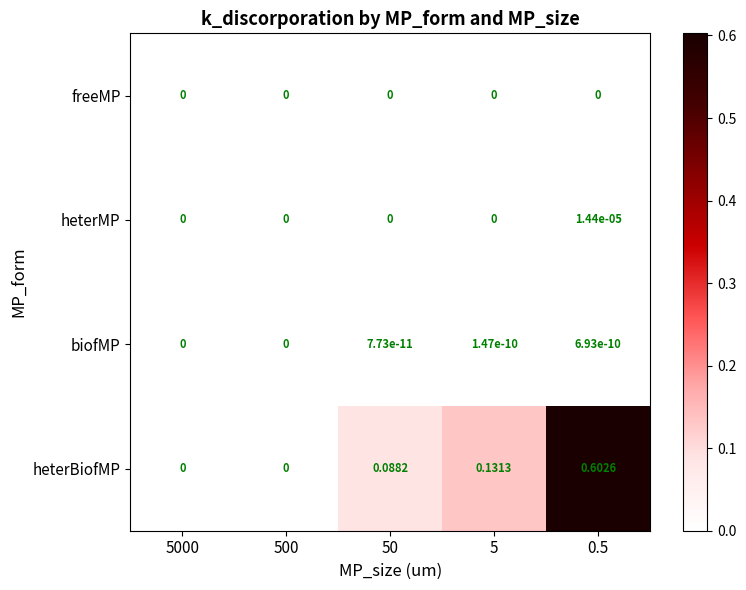

Which series has the largest range (max minus min)?

heterBiofMP